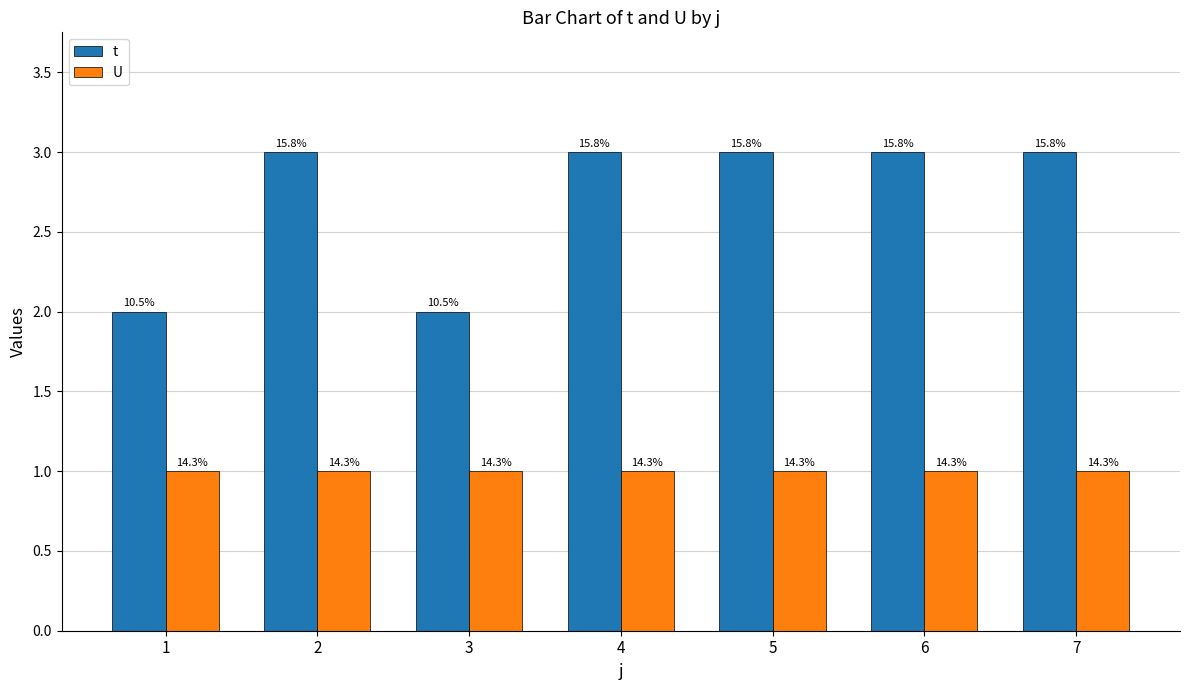

List the labels in order of t value, largest first.

2, 4, 5, 6, 7, 1, 3